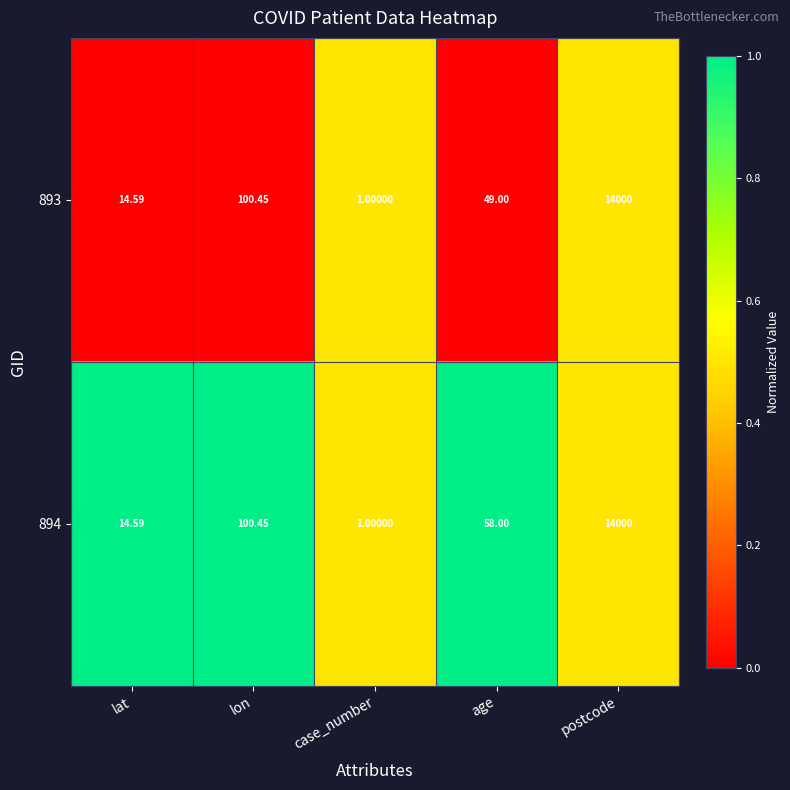

Rank the categories by 893 value from lowest to highest.

case_number, lat, age, lon, postcode